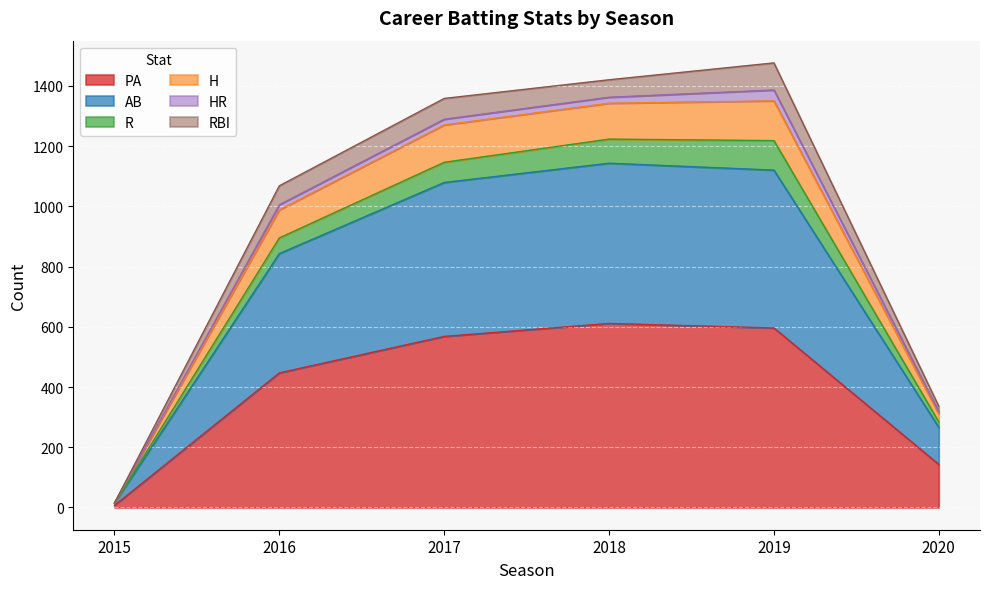

Between 2020 and 2015, which is larger?

2020